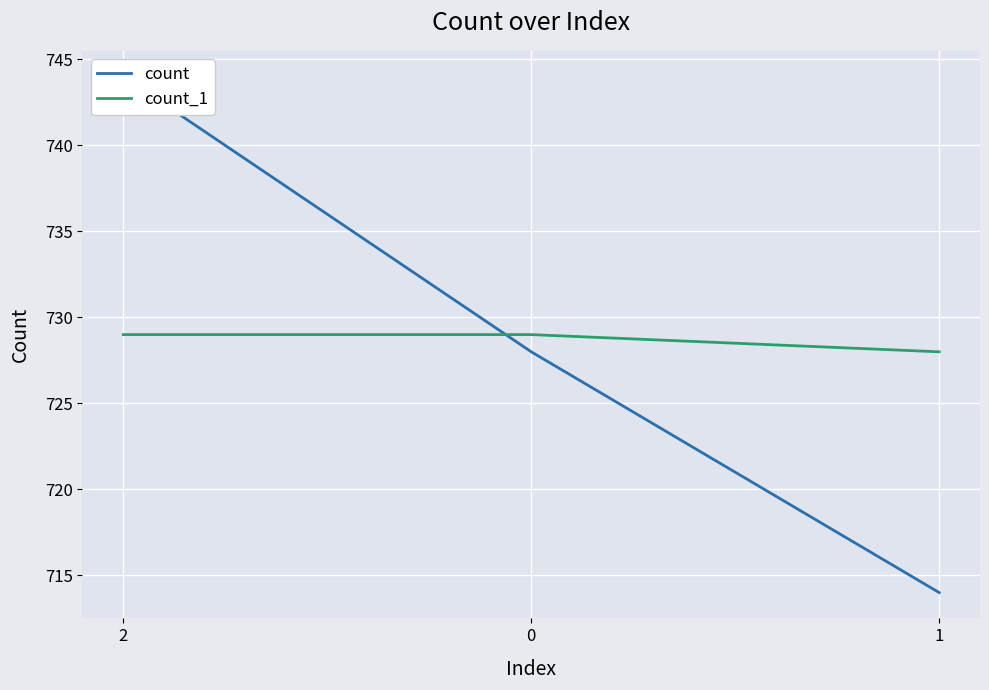

What is the value of the count_1 point at the 2nd from the left?

729